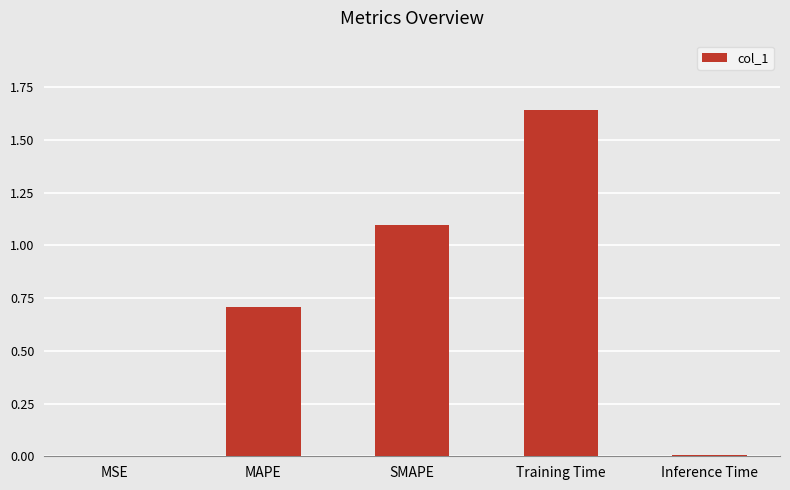

Which has a higher value, Inference Time or Training Time?

Training Time